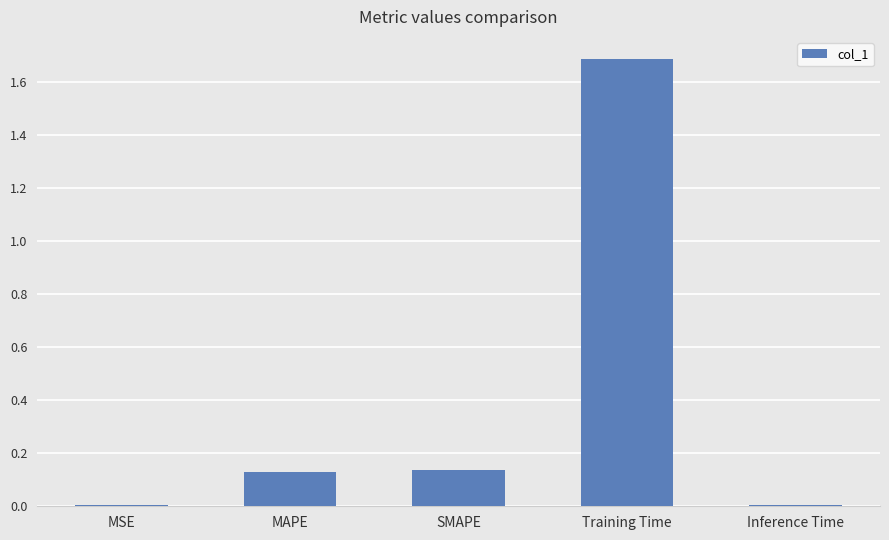

The value at Training Time is 2.6. True or false?

False